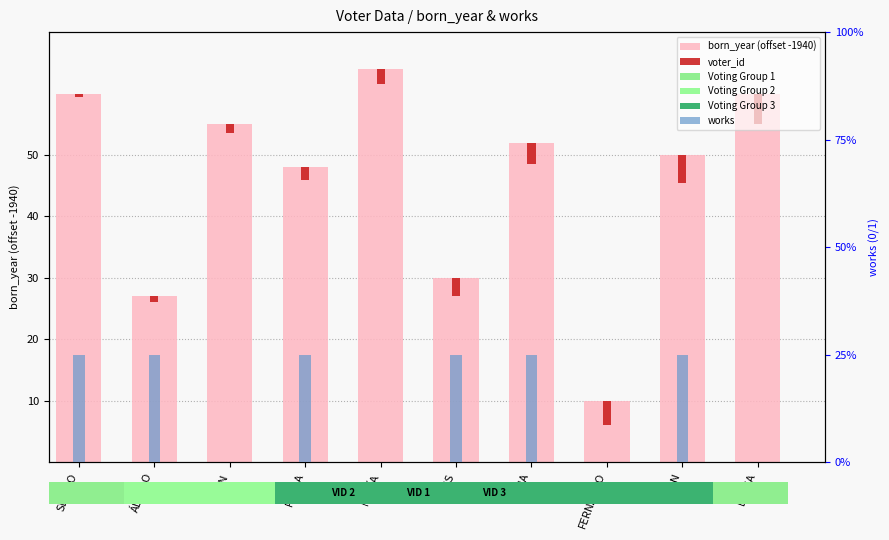

What is the maximum value shown in the chart?

64